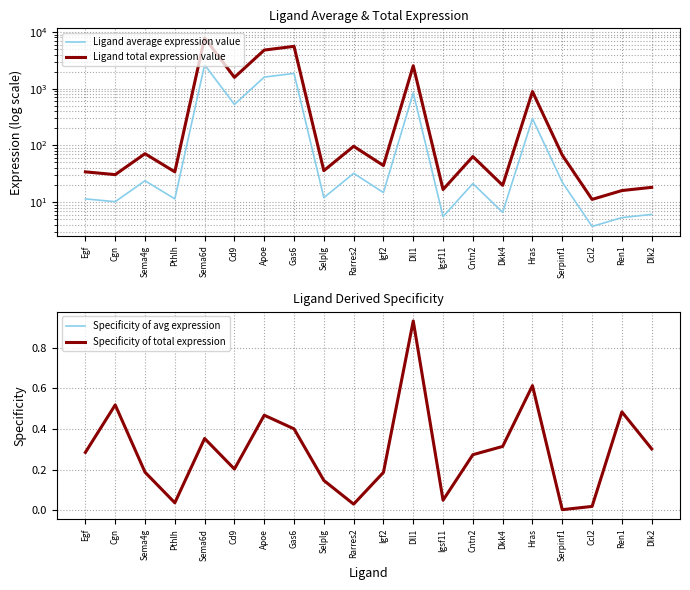

What are all the series names shown in the legend?

Ligand average expression value, Ligand total expression value, Specificity of avg expression, Specificity of total expression